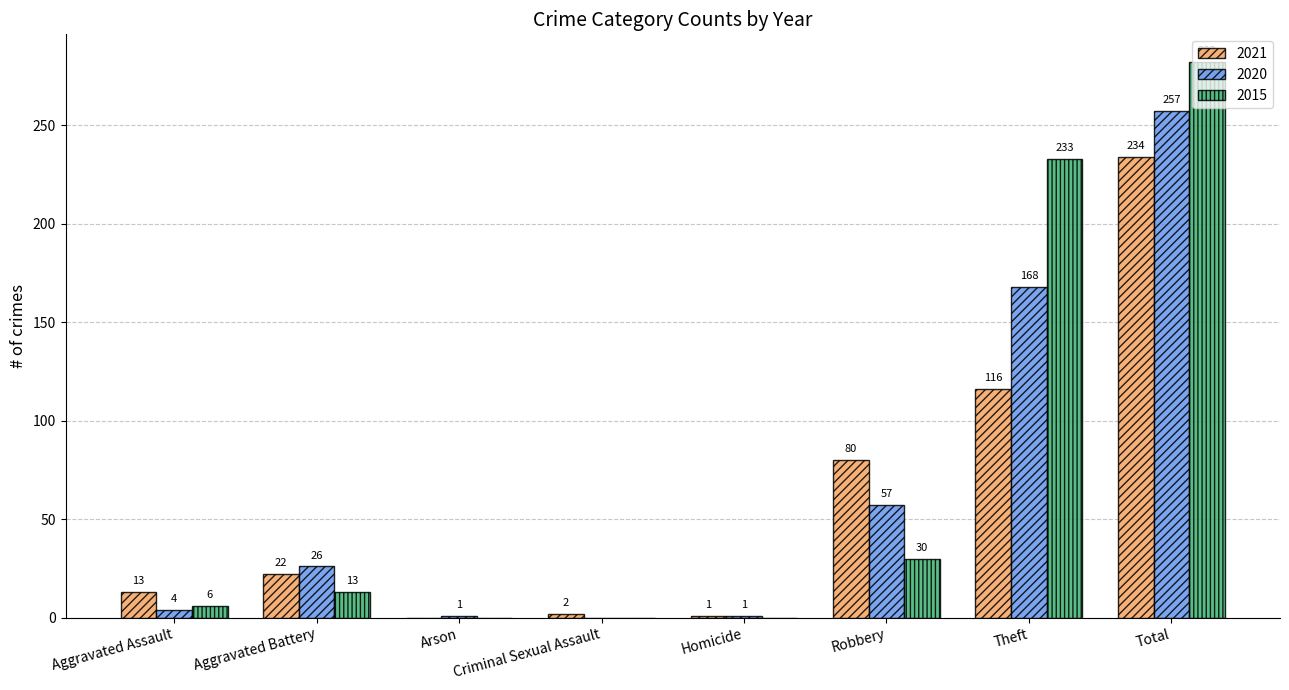

Which series changed the most between Arson and Homicide?

2021